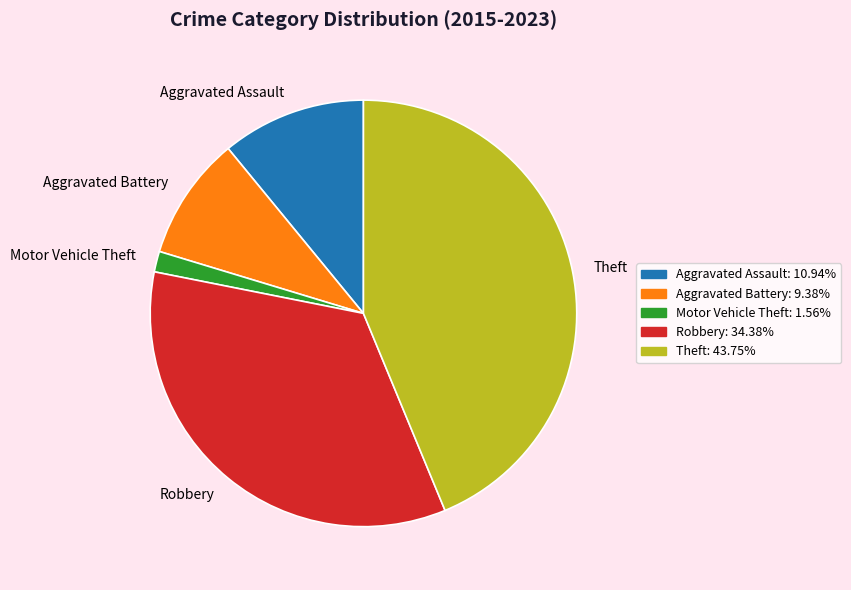

How many segments does this pie chart have?

5